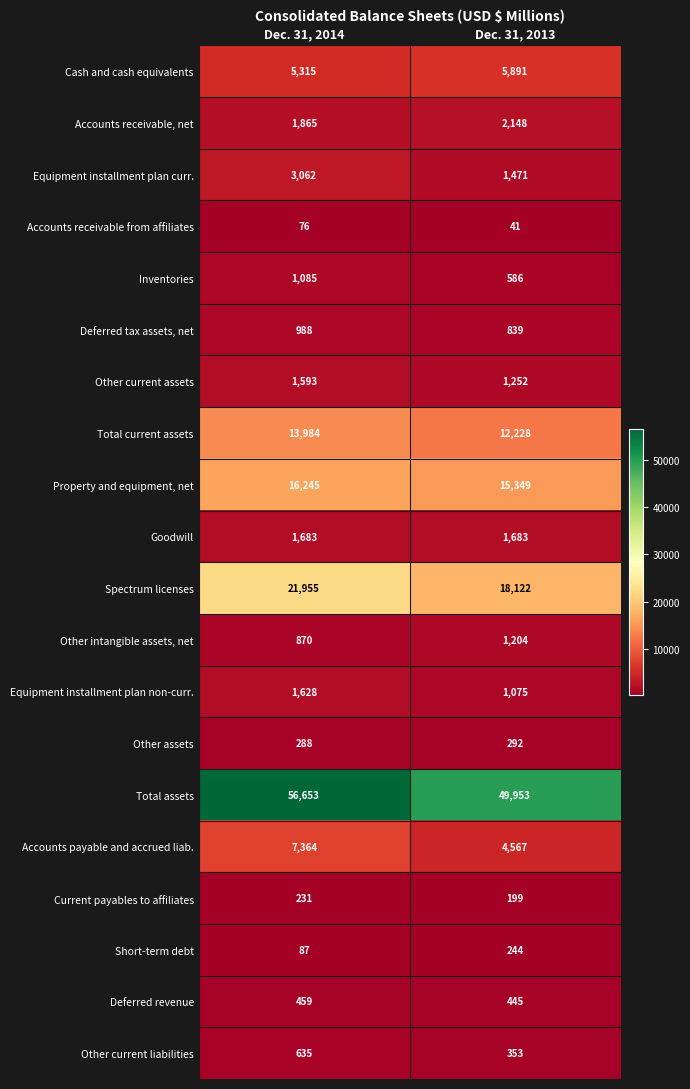

List the series in order of their peak value, lowest first.

Accounts receivable from affiliates, Current payables to affiliates, Short-term debt, Other assets, Deferred revenue, Other current liabilities, Deferred tax assets, net, Inventories, Other intangible assets, net, Other current assets, Equipment installment plan non-curr., Goodwill, Accounts receivable, net, Equipment installment plan curr., Cash and cash equivalents, Accounts payable and accrued liab., Total current assets, Property and equipment, net, Spectrum licenses, Total assets